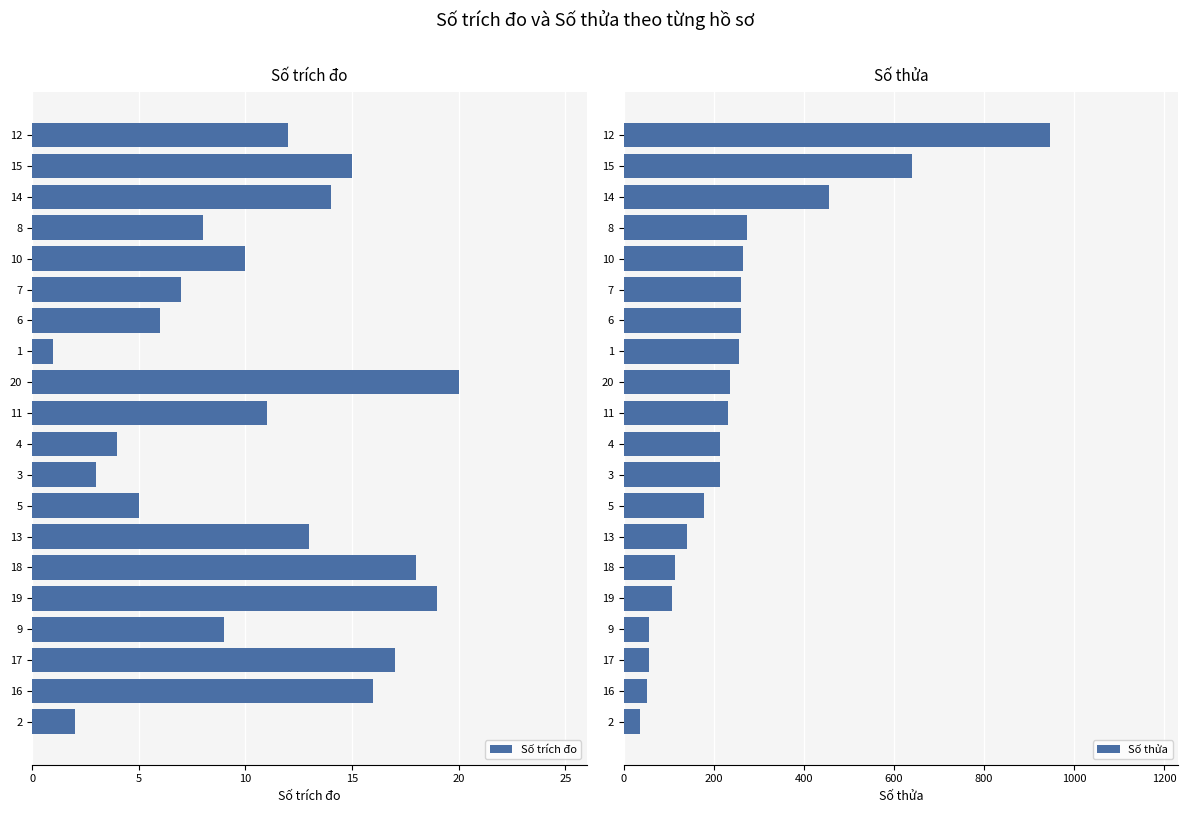

List the labels in order of Số trích đo value, smallest first.

1, 2, 3, 4, 5, 6, 7, 8, 9, 10, 11, 12, 13, 14, 15, 16, 17, 18, 19, 20